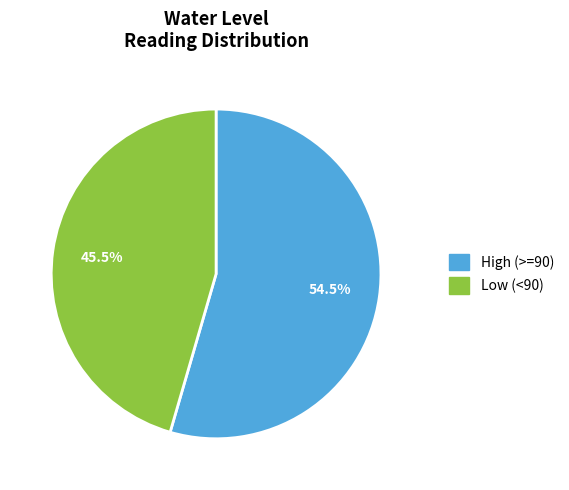

How many slices are in this pie chart?

2